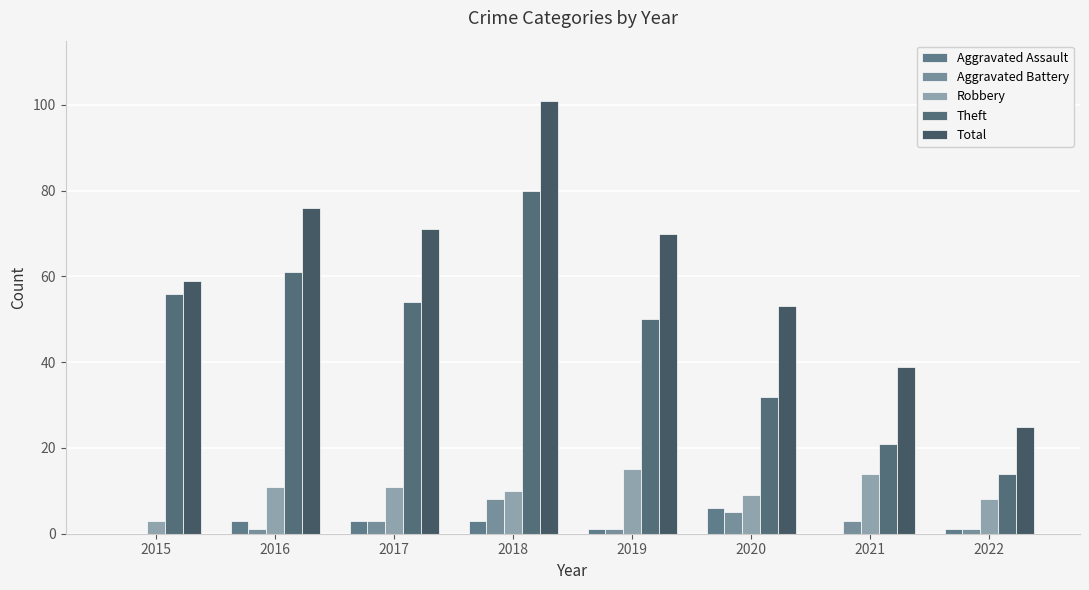

Is it true that Total equals 93 at 2015?

False